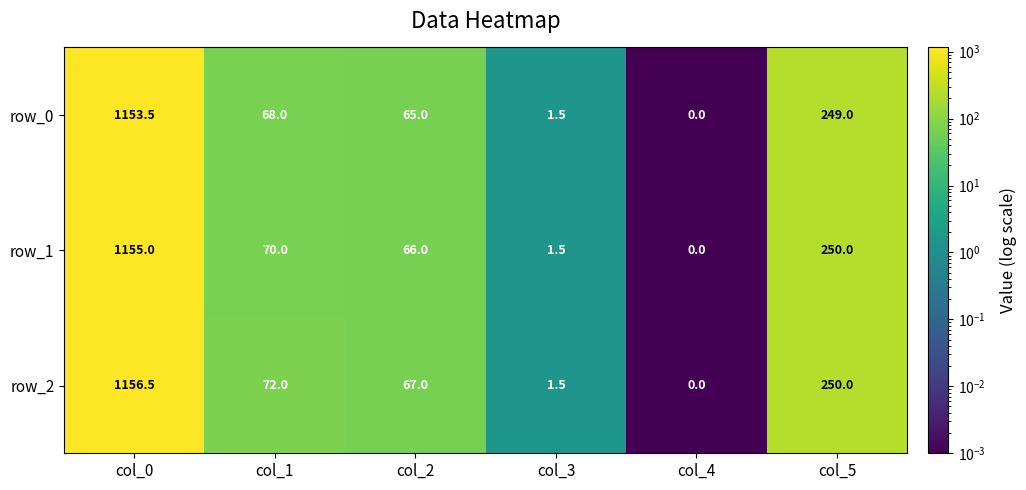

Reading left to right, what are all the values shown in this chart?

row_0: 1153.5	68.0	65.0	1.5	0.0	249.0
row_1: 1155.0	70.0	66.0	1.5	0.0	250.0
row_2: 1156.5	72.0	67.0	1.5	0.0	250.0